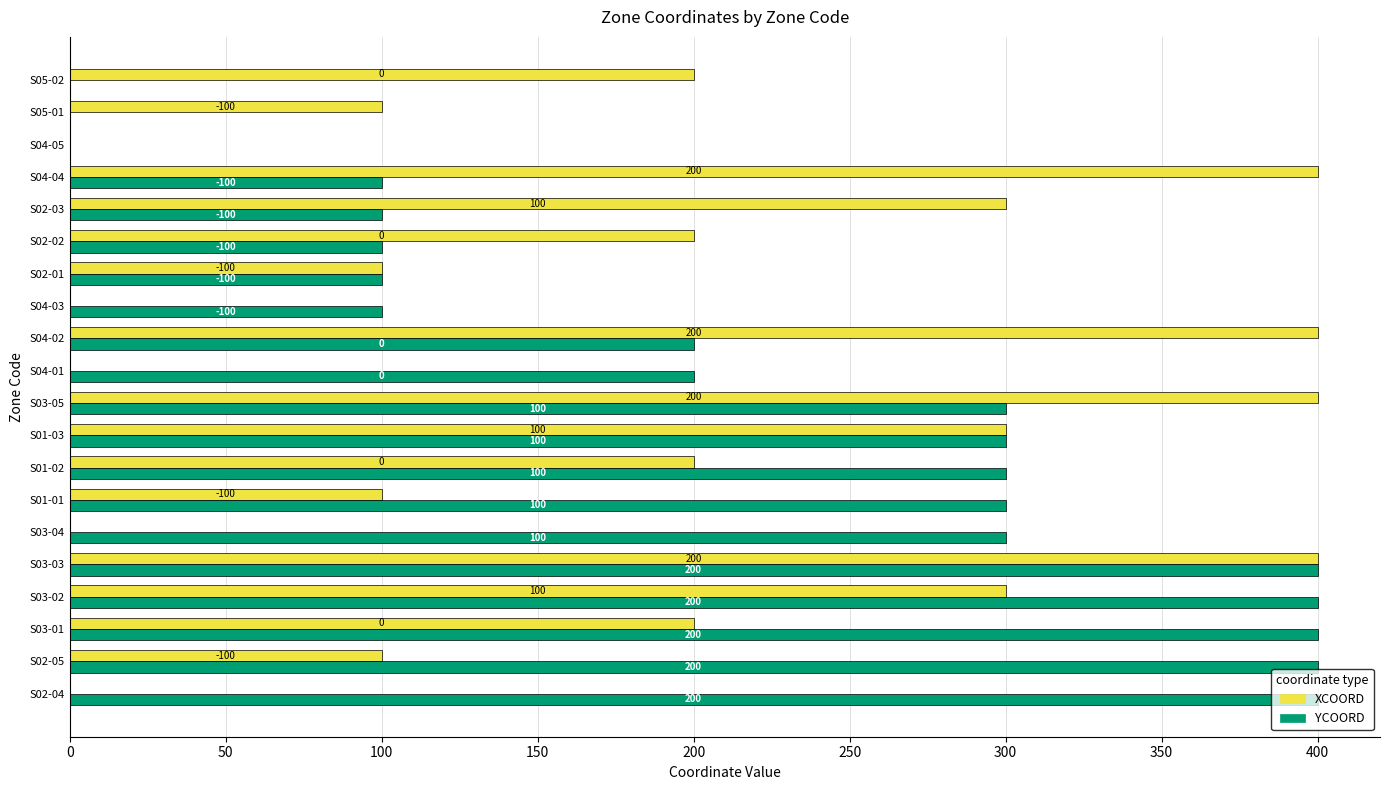

How many values in YCOORD are above zero?

17